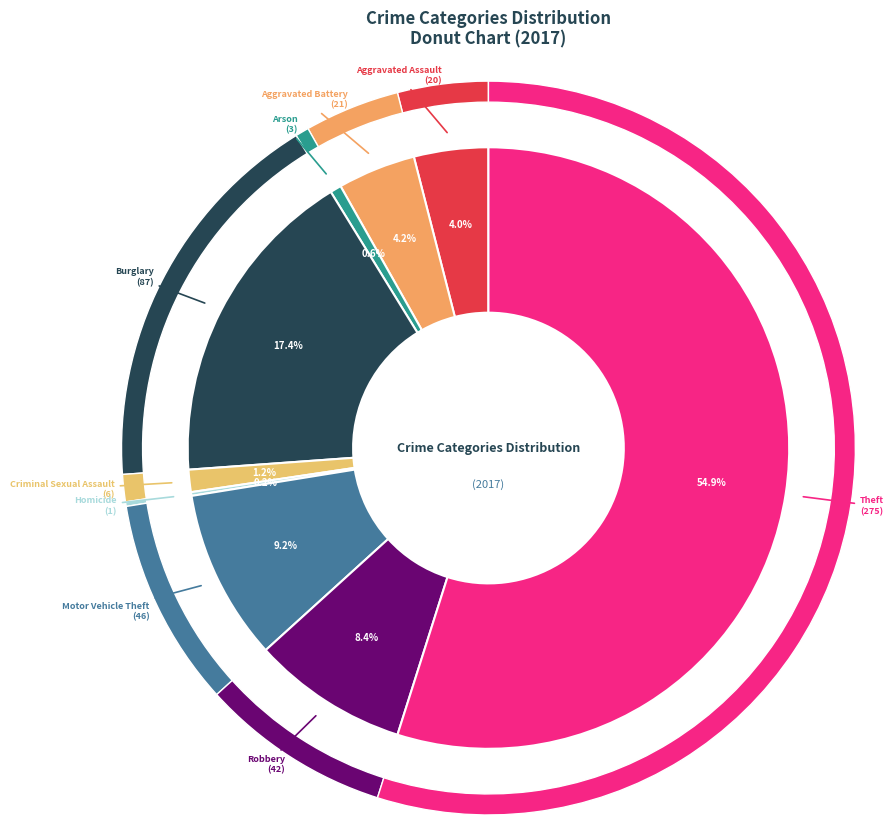

To the nearest percent, what is the combined percentage of Arson and Criminal Sexual Assault?

2%